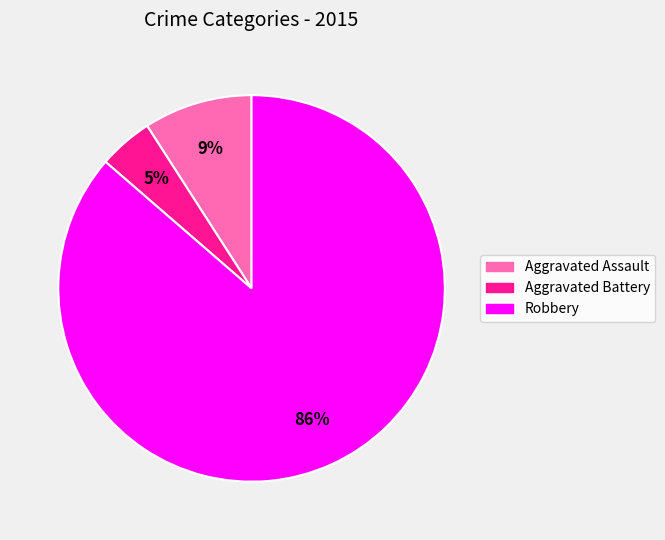

Which category accounts for the majority?

Robbery